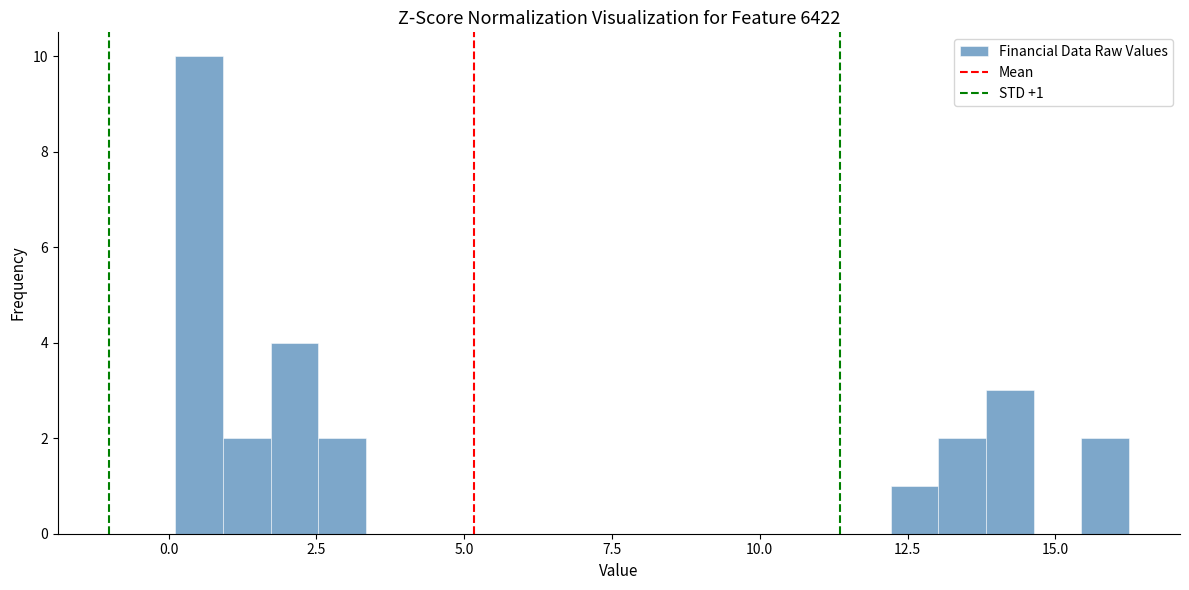

Around what value on the x-axis is the tallest bar? Give the approximate position of its centre, as read against the axis.

0.5